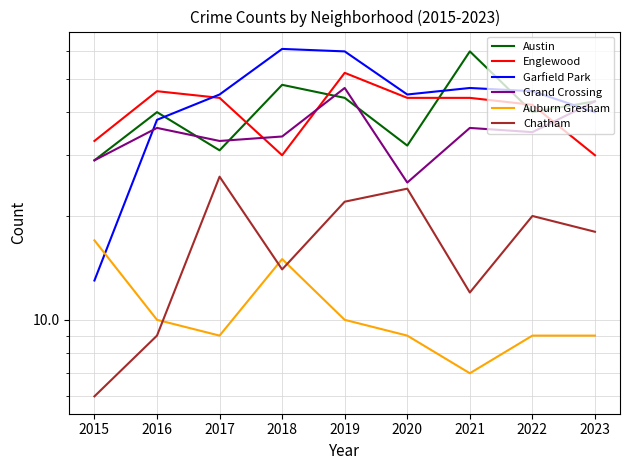

What is the sum of all Auburn Gresham values?

95